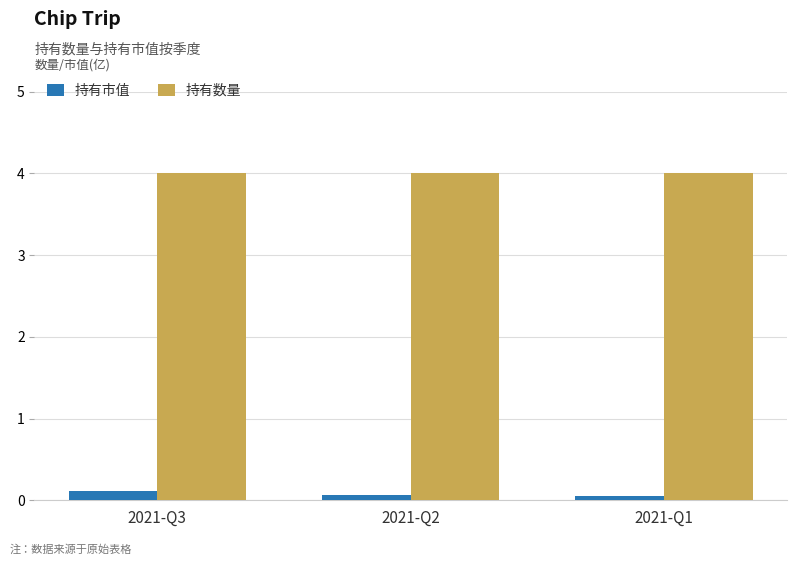

How many data points does each series have?

3